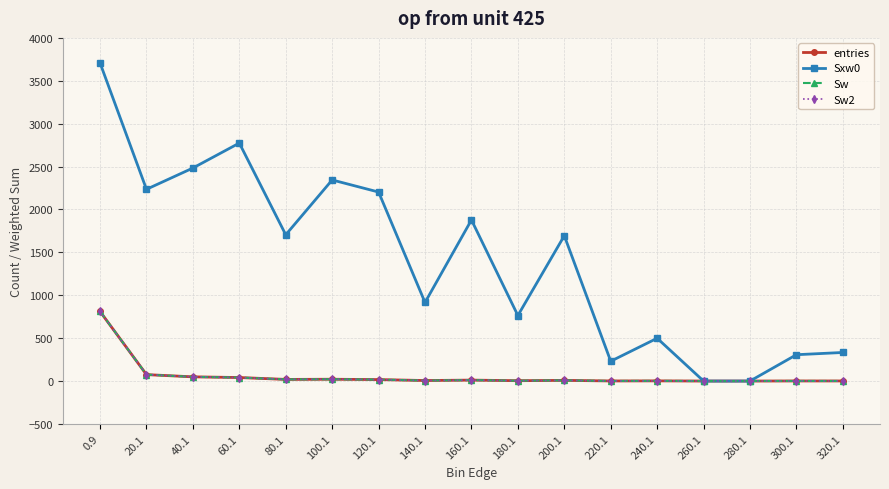

Is this an area chart (filled region under the line)?

No